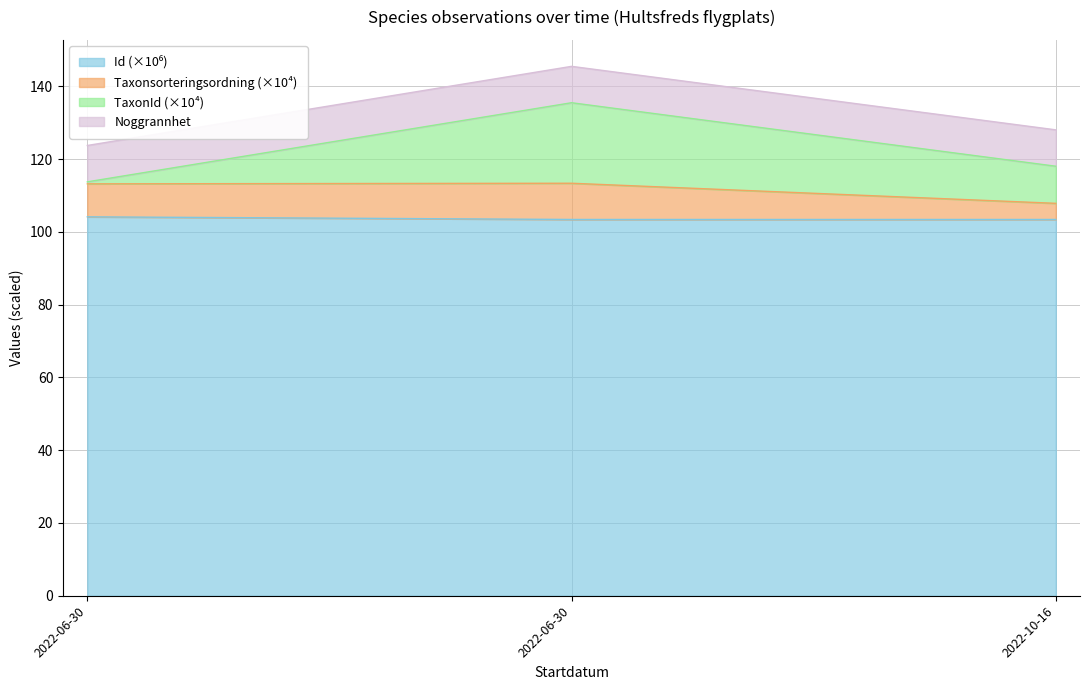

The value of Id at 2022-10-16 is 27.5. True or false?

False